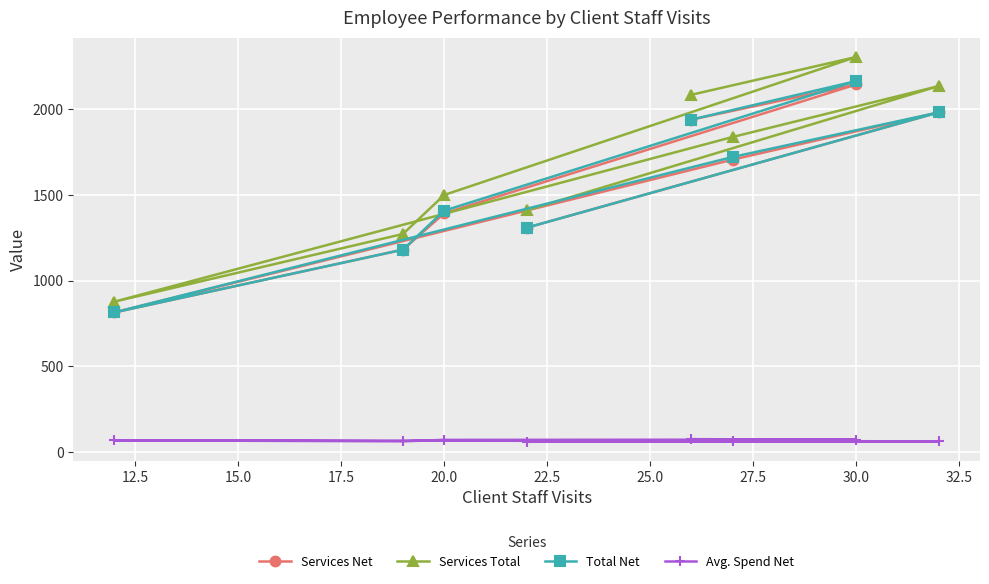

How many lines are shown in the chart?

4